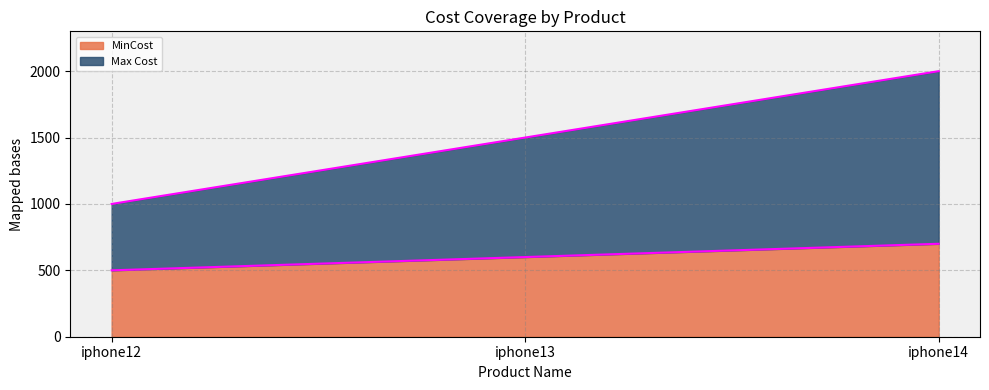

The MinCost series shows 218 at iphone12. True or false?

False